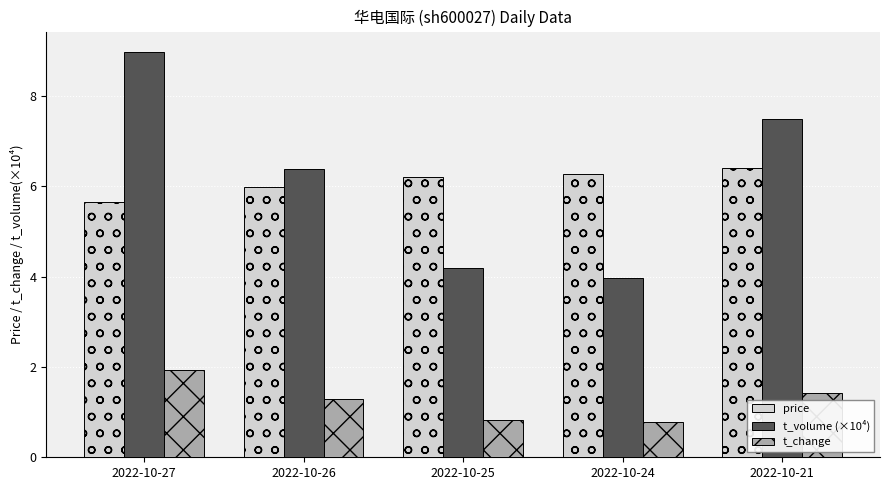

Are the bars horizontal?

No